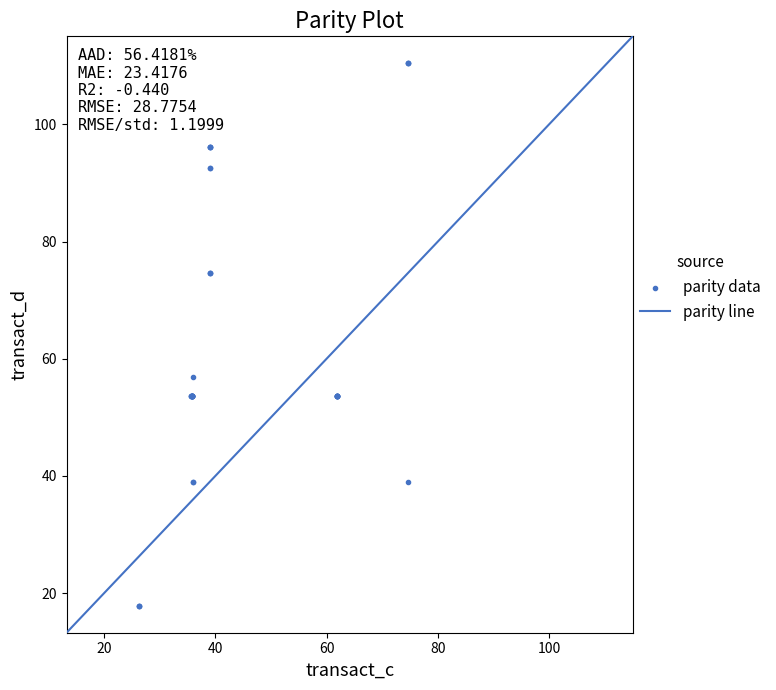

What Y value in the scatter plot is closest to 64?

56.8